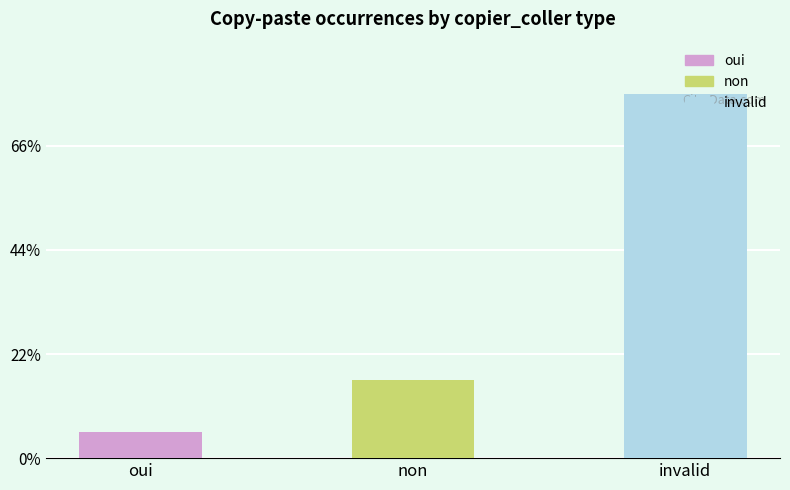

What is the label of the 1st bar from the left?

oui